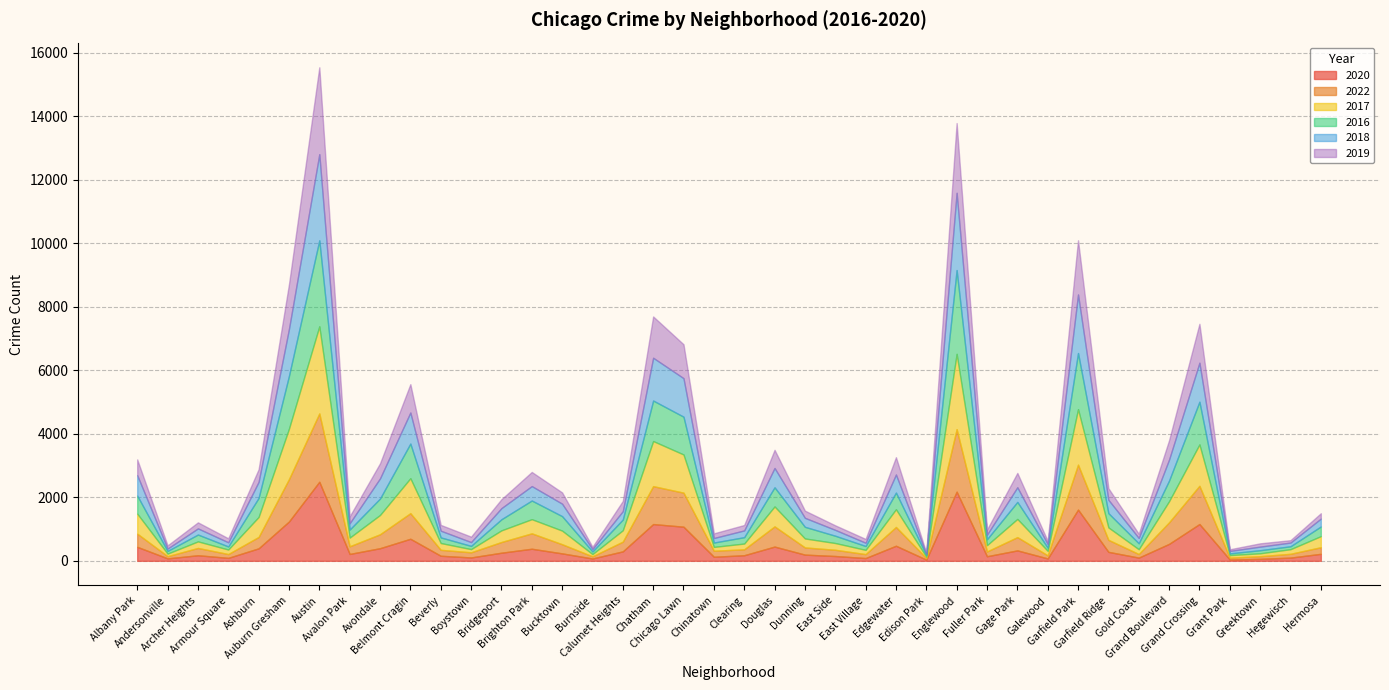

Rank the series at Boystown from lowest to highest value.

2017, 2016, 2020, 2018, 2022, 2019